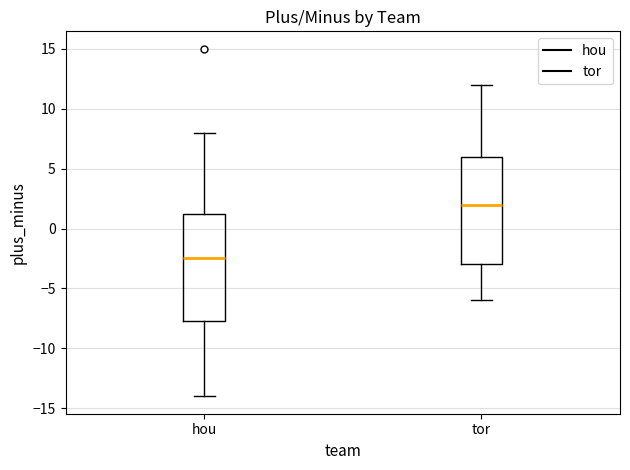

Reading left to right, transcribe this box plot: for each box, give where its median line is, the range the box spans, and where its two whiskers end, as read against the y-axis. The values are not printed on the chart, so give them approximately, as read against the axis.

hou: median -2.5, box -7.5 to 1.5, whiskers -14.0 to 8.0
tor: median 2.0, box -3.0 to 6.0, whiskers -6.0 to 12.0